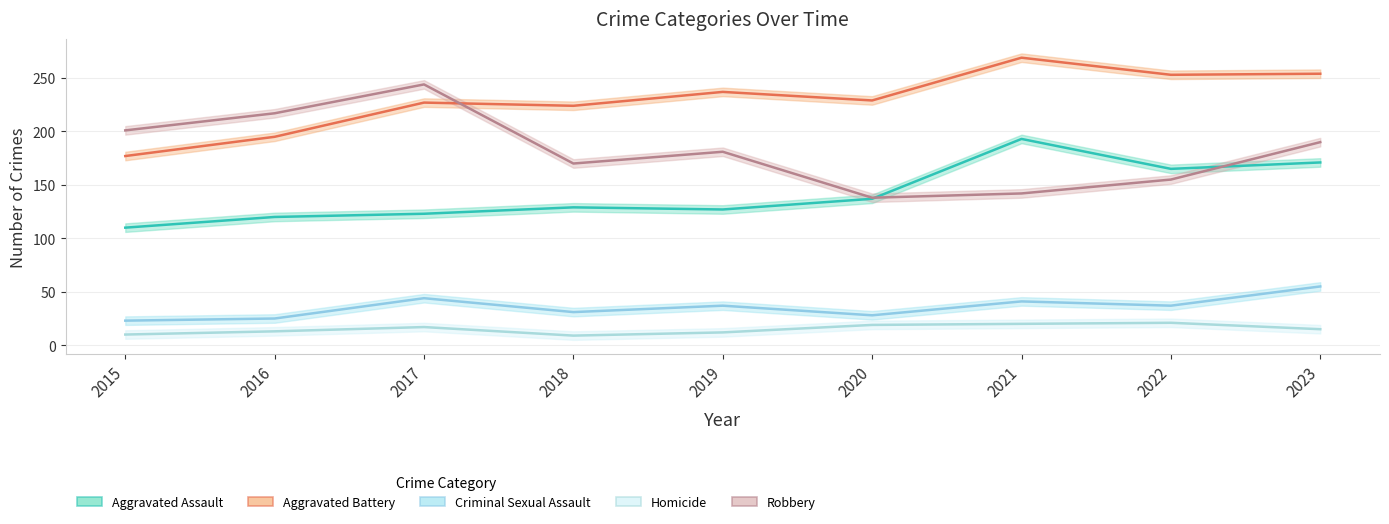

What is the total value across all series at 2015?

521